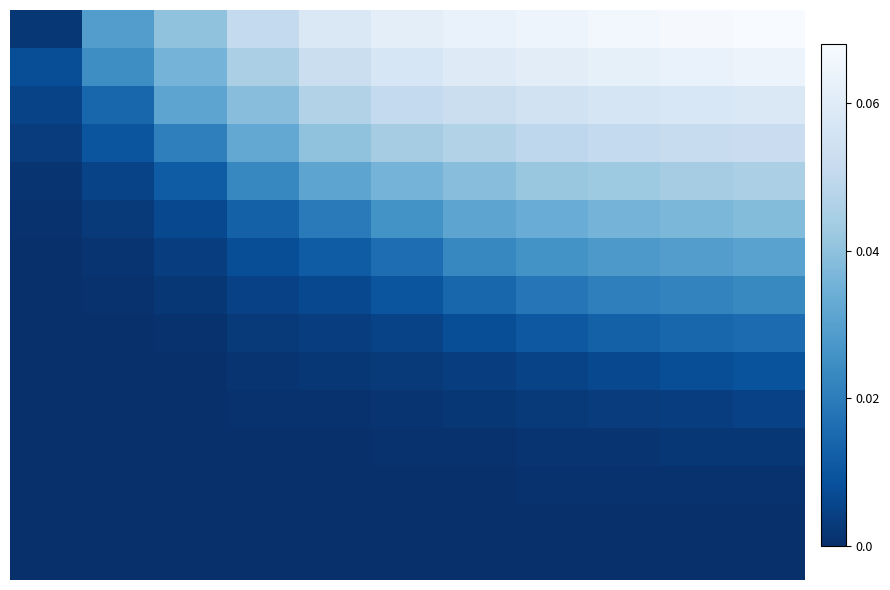

At how many categories does at least one series exceed 0?

11